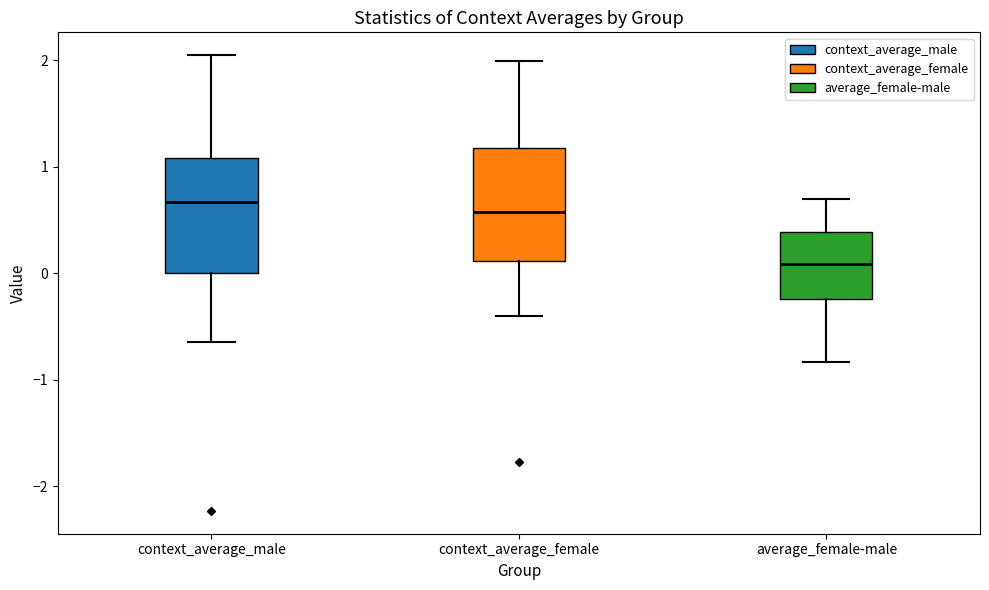

Where is the upper edge of the box for context_average_female on the y-axis? The values are not printed on the chart, so give them approximately, as read against the axis.

1.2